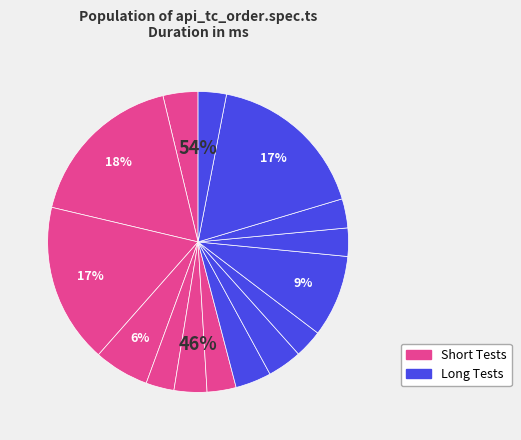

True or false: Create a new pet - invalid data accounts for 25% of the total.

False